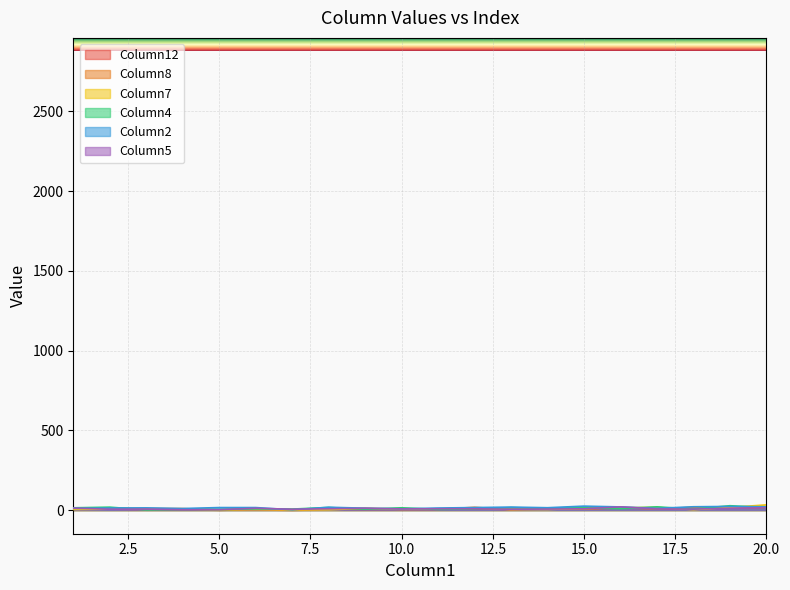

What are all the series names shown in the legend?

Column12, Column8, Column7, Column4, Column2, Column5